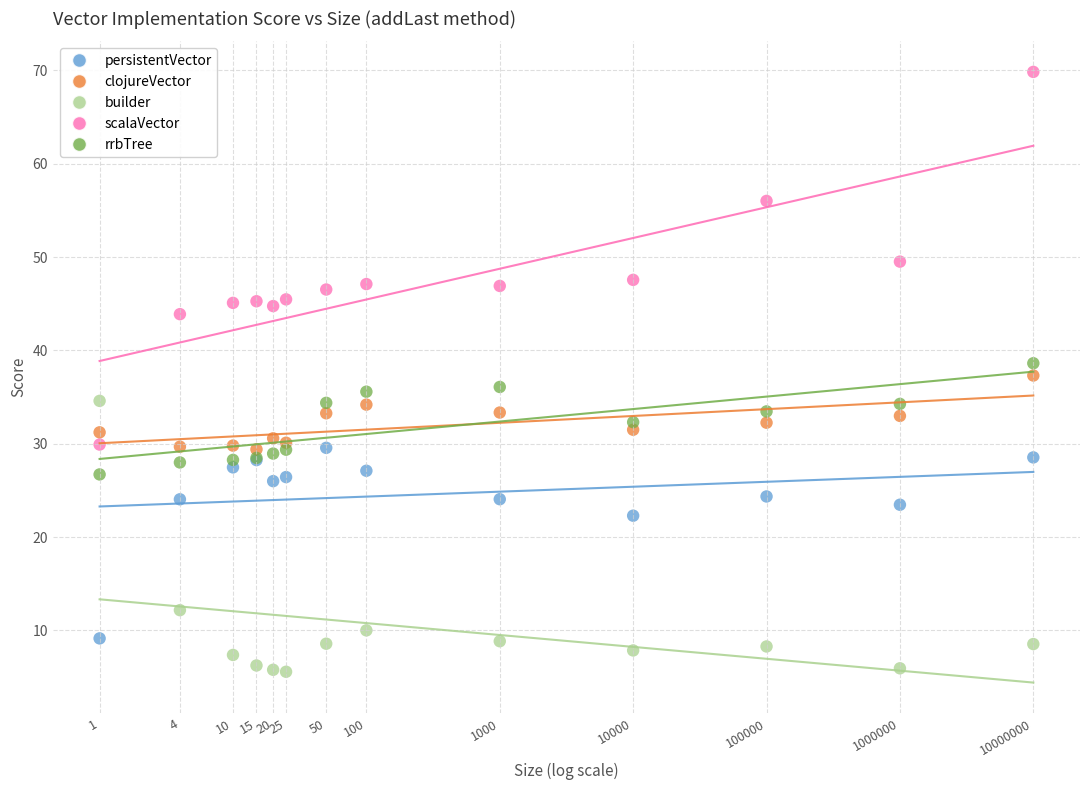

Which series reaches the minimum Y coordinate?

builder